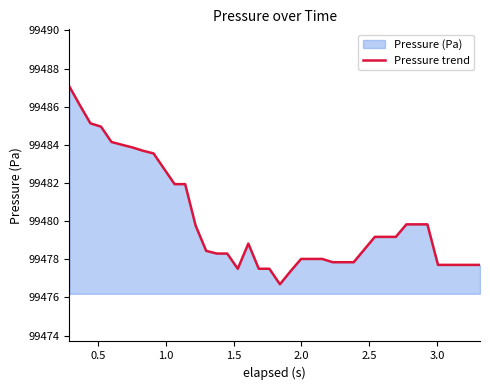

What is the smallest value displayed?

99476.7